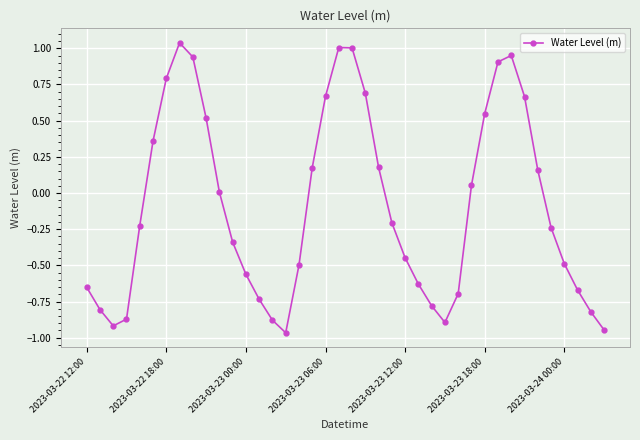

Does the chart have visible grid lines?

Yes